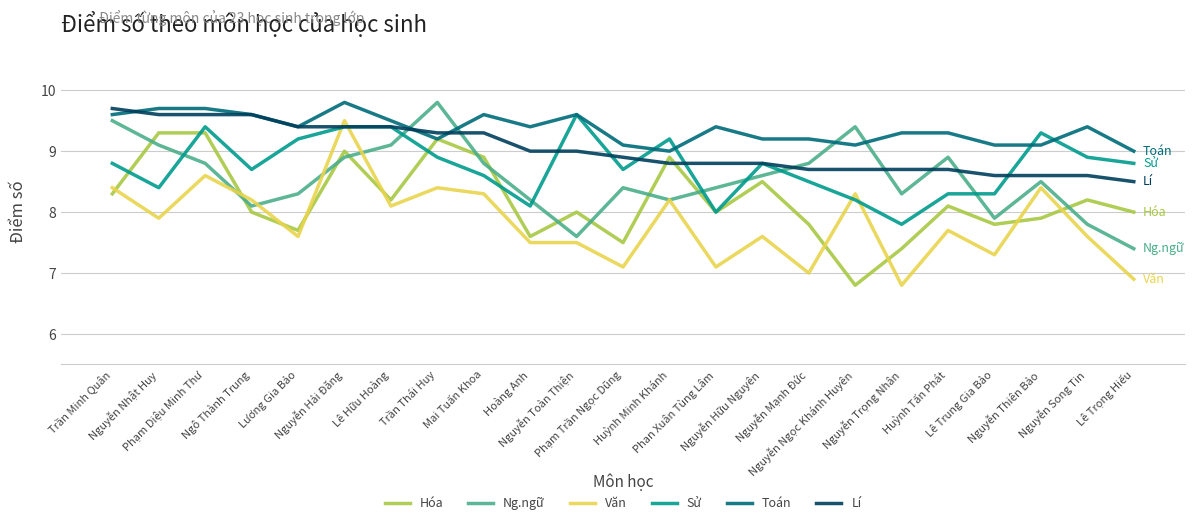

Does the chart have visible grid lines?

Yes